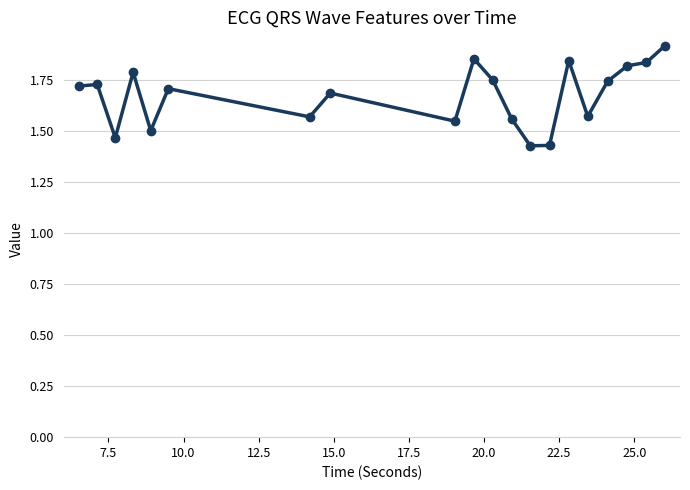

What is the sum of all values?

33.4